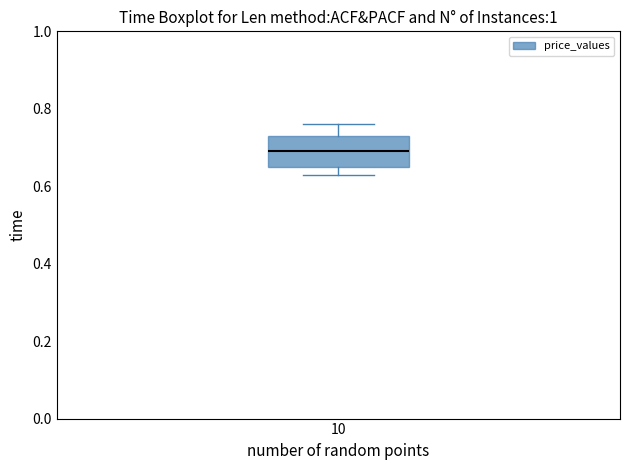

Transcribe this box plot: give where the median line is, the range the box spans, and where the two whiskers end, as read against the y-axis. The values are not printed on the chart, so give them approximately, as read against the axis.

median 0.70, box 0.66 to 0.74, whiskers 0.64 to 0.76